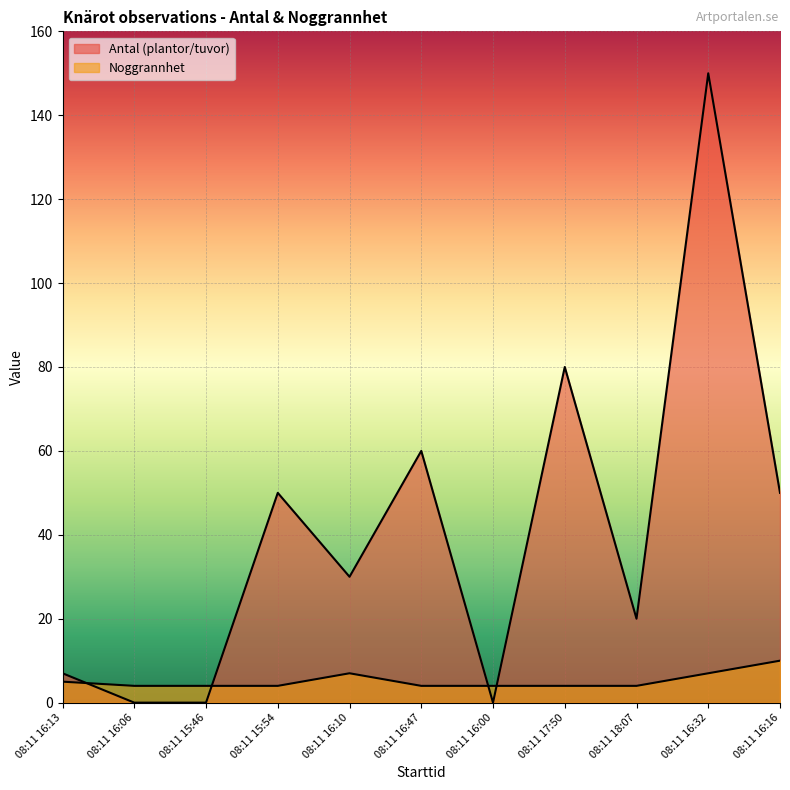

What is the total value across all series at 08:11 15:46?

4